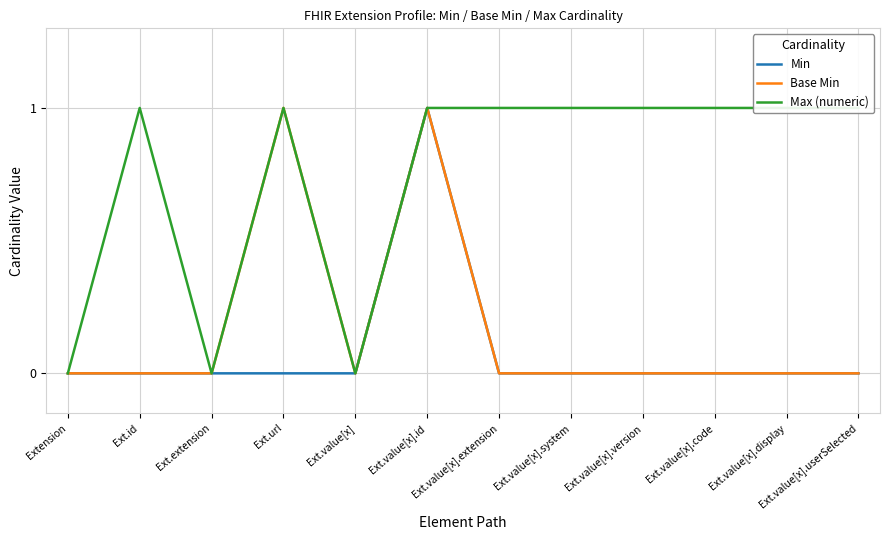

Between Ext.value[x].system and Ext.value[x].code, which is larger?

Ext.value[x].system